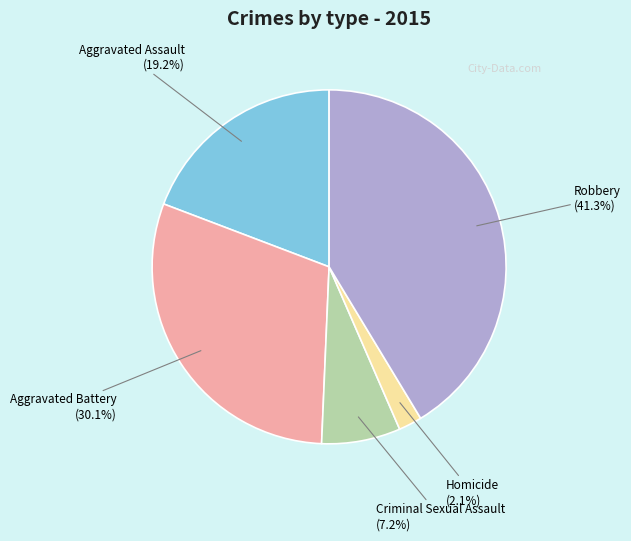

Is it true that Homicide is 2% of the pie?

True